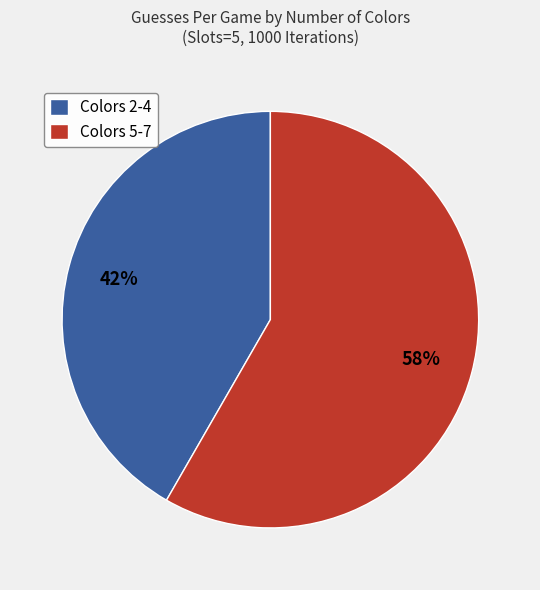

Does any single category account for the majority?

Yes